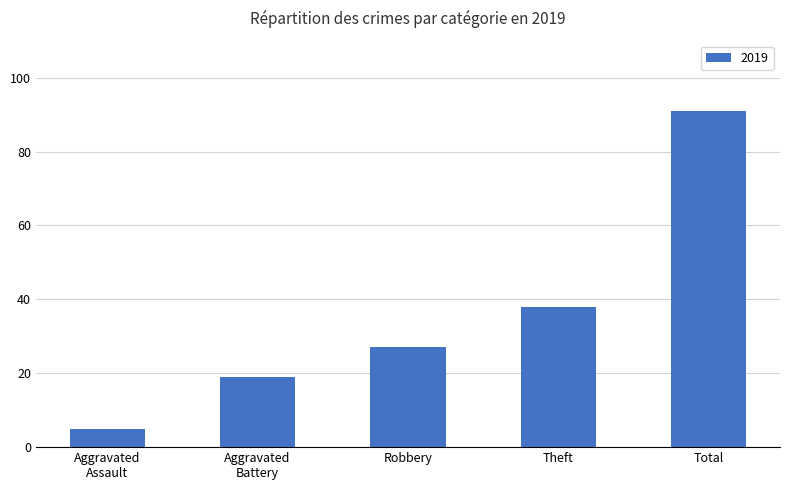

Which label corresponds to the largest value in the chart?

Total